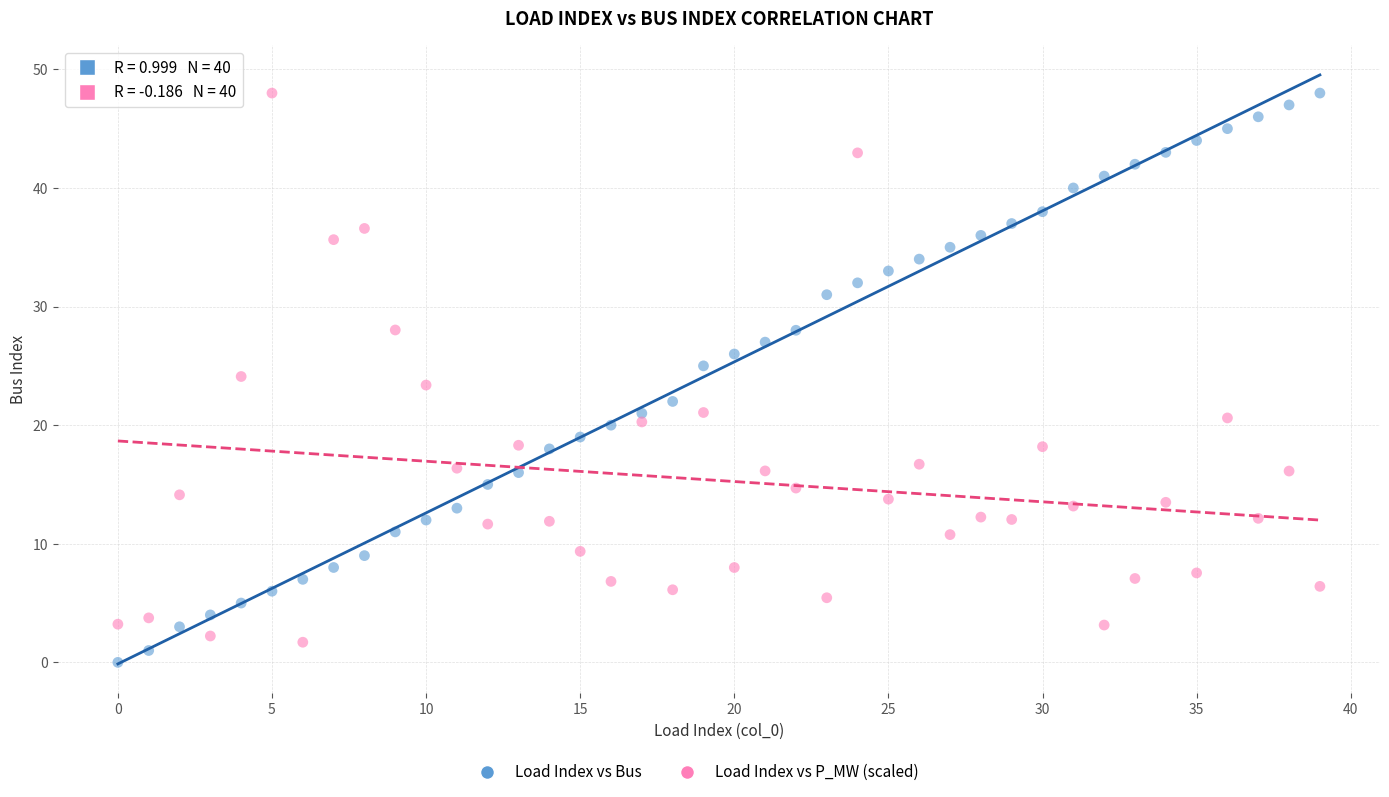

Across all data points, what is the range of Y values (max minus min)?

48.0